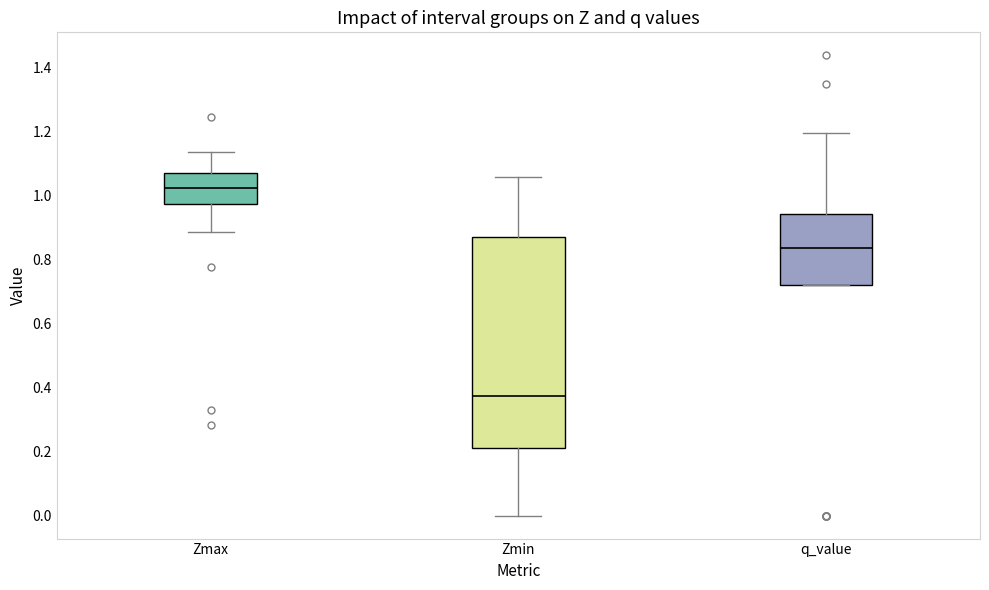

Reading left to right, transcribe this box plot: for each box, give where its median line is, the range the box spans, and where its two whiskers end, as read against the y-axis. The values are not printed on the chart, so give them approximately, as read against the axis.

Zmax: median 1.02, box 0.98 to 1.08, whiskers 0.88 to 1.14
Zmin: median 0.38, box 0.22 to 0.88, whiskers 0.00 to 1.06
q_value: median 0.84, box 0.72 to 0.94, whiskers 0.72 to 1.20